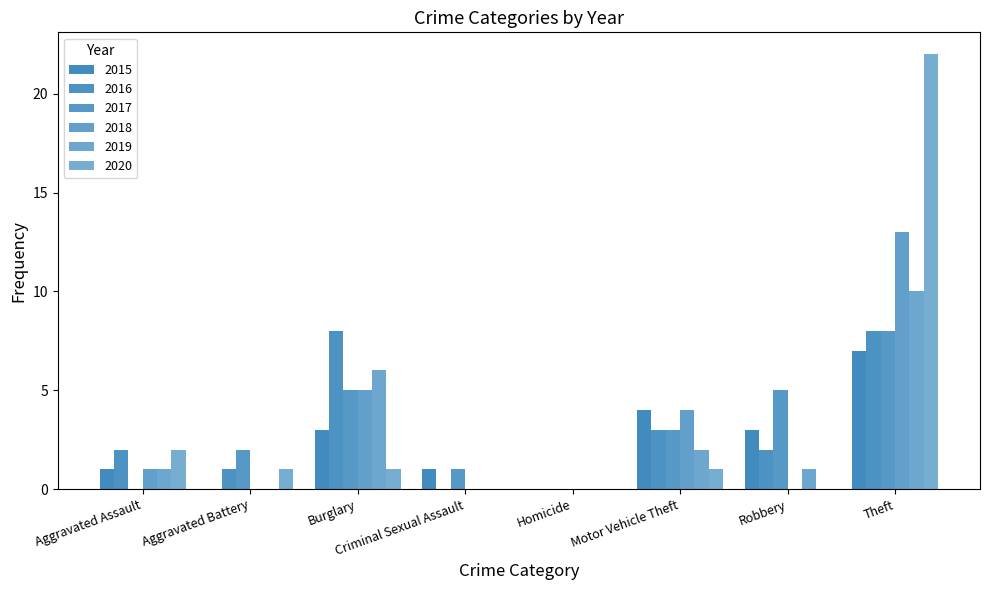

What is the label of the 8th bar from the right?

Aggravated Assault